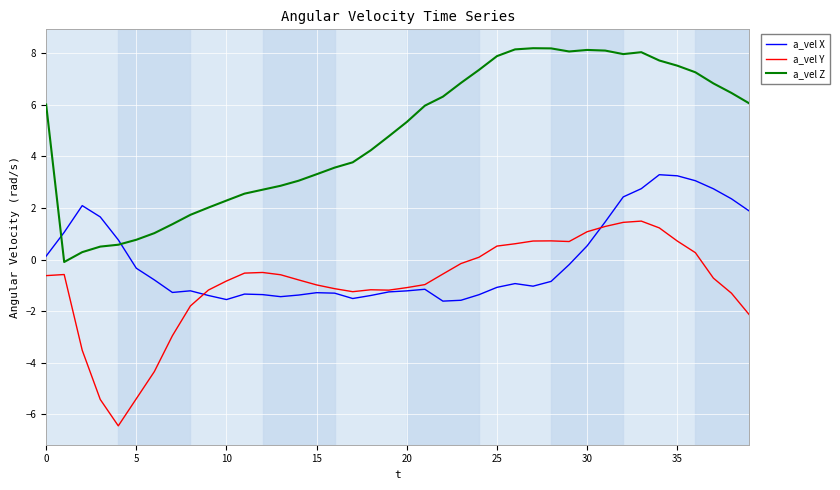

What is the maximum value shown in the chart?

8.2